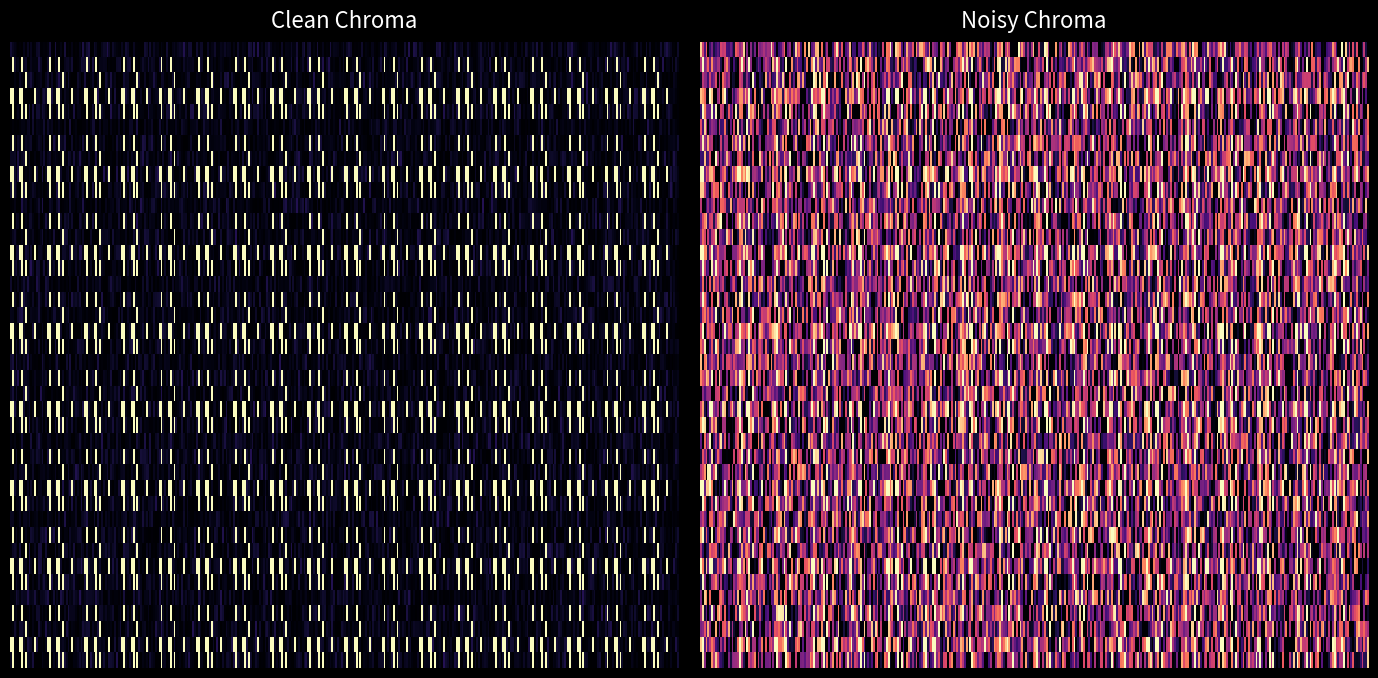

Count the number of data series in this chart.

5